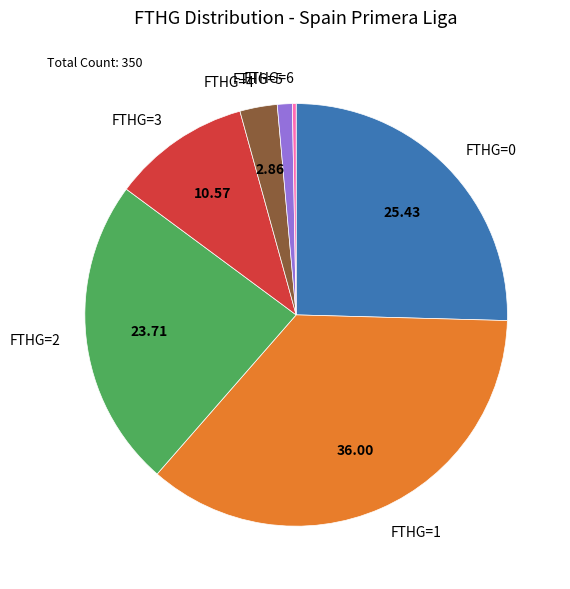

Does FTHG=1 represent more than half of the total?

No